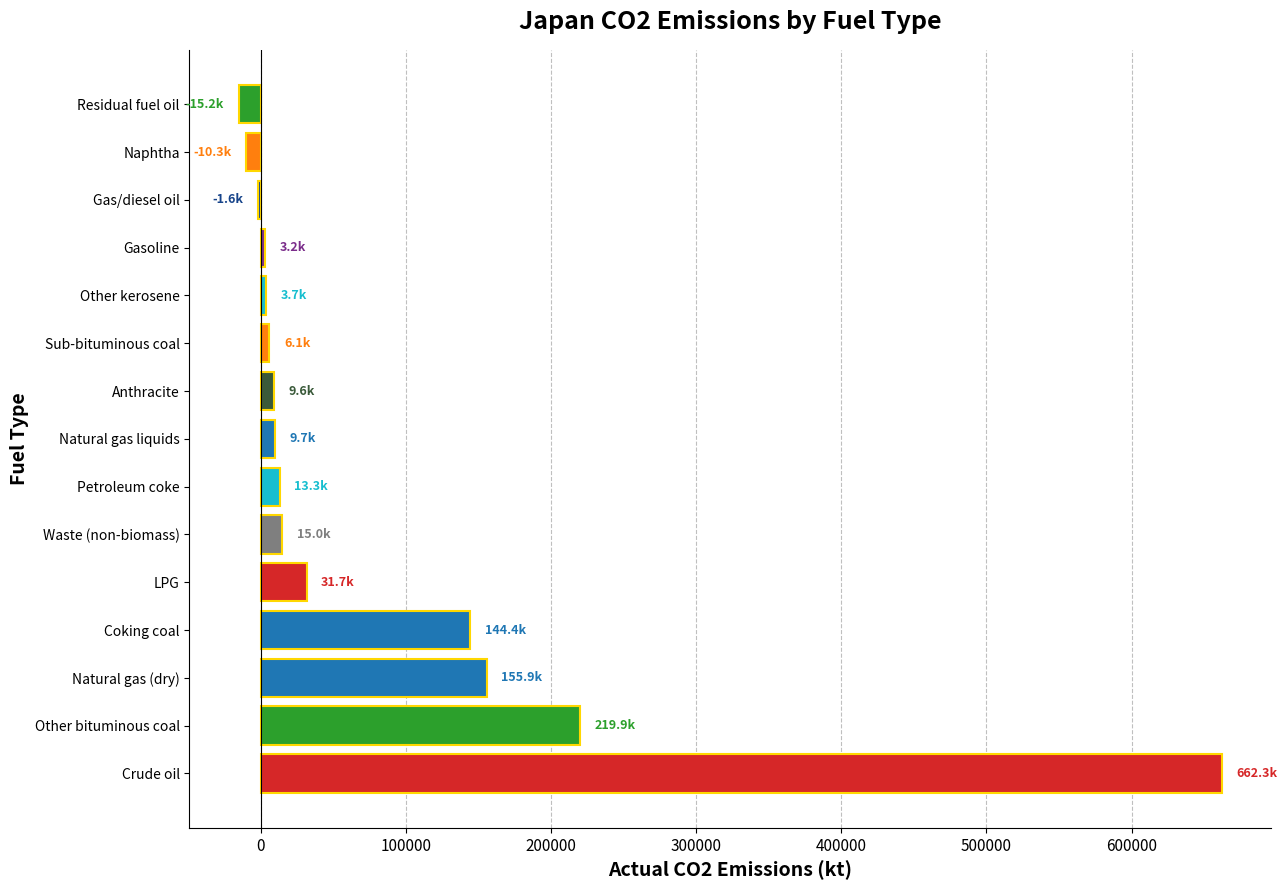

What is the maximum value shown in the chart?

662319.5